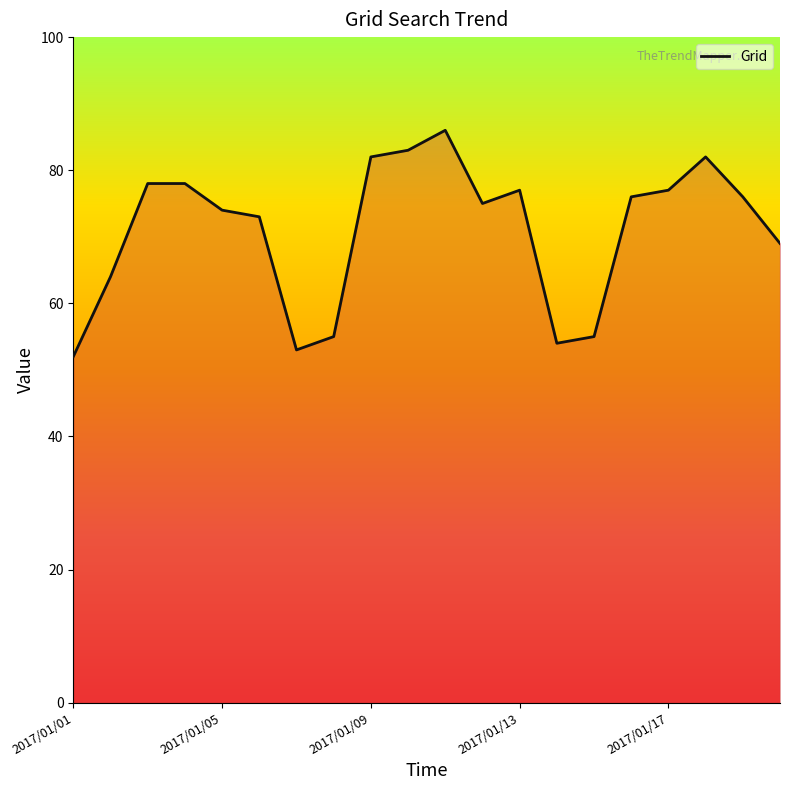

What is the maximum value shown in the chart?

86